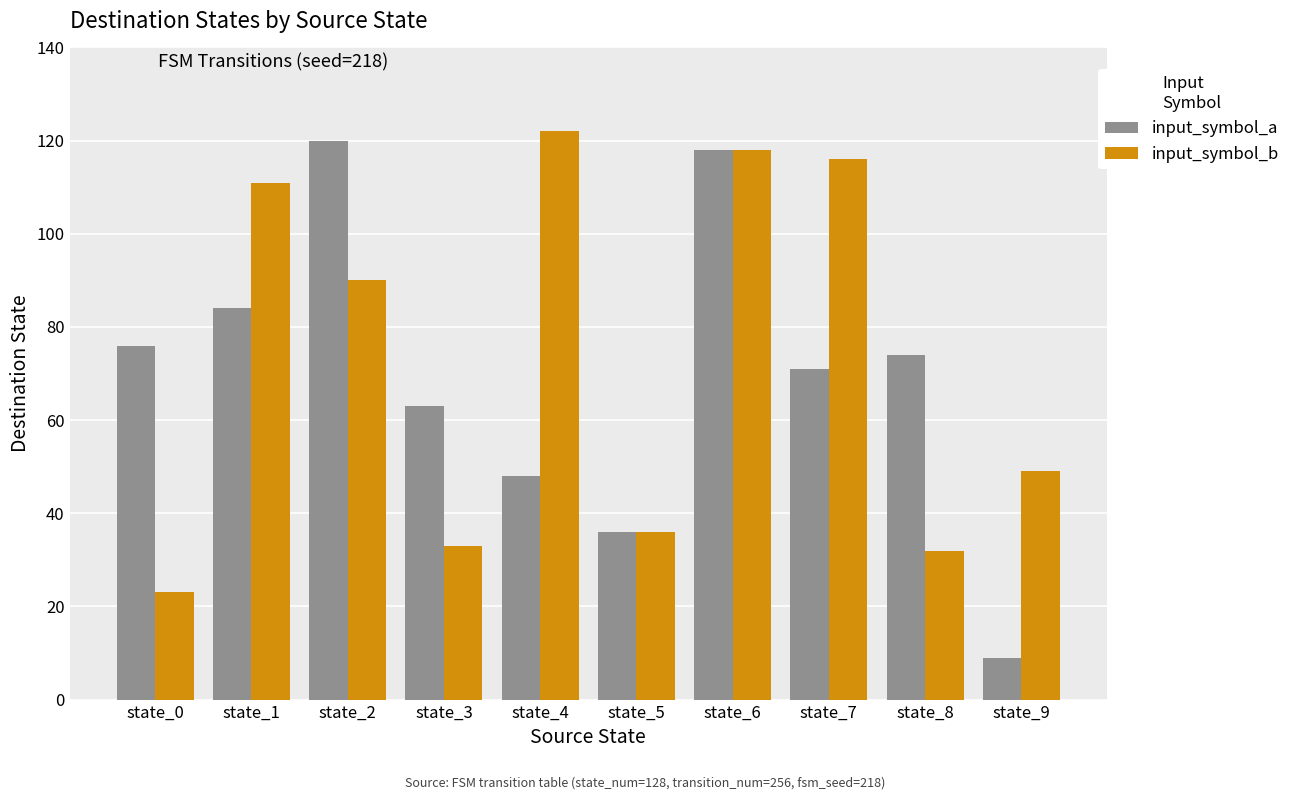

The input_symbol_a series shows 118 at state_6. True or false?

True